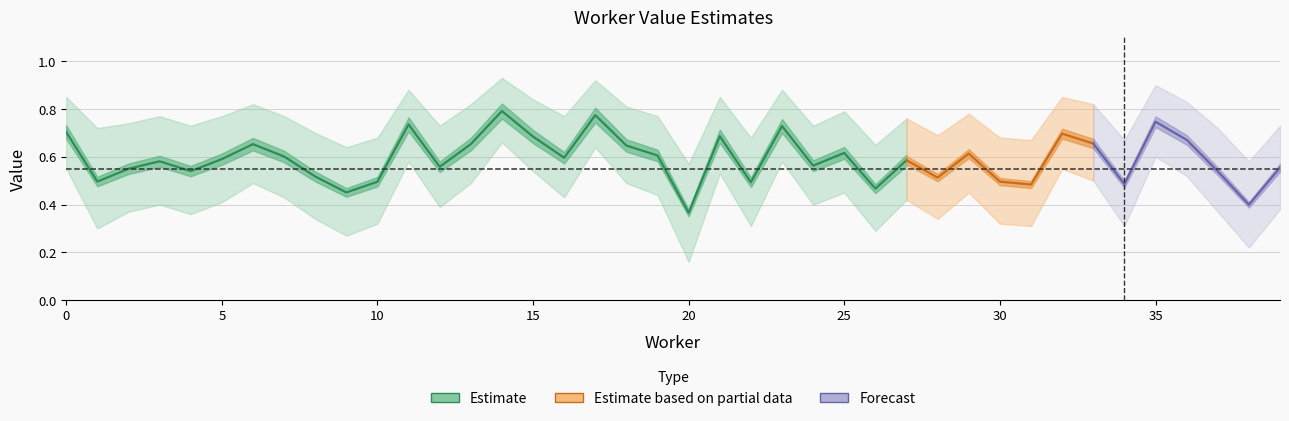

Where is the first local minimum for value?

1